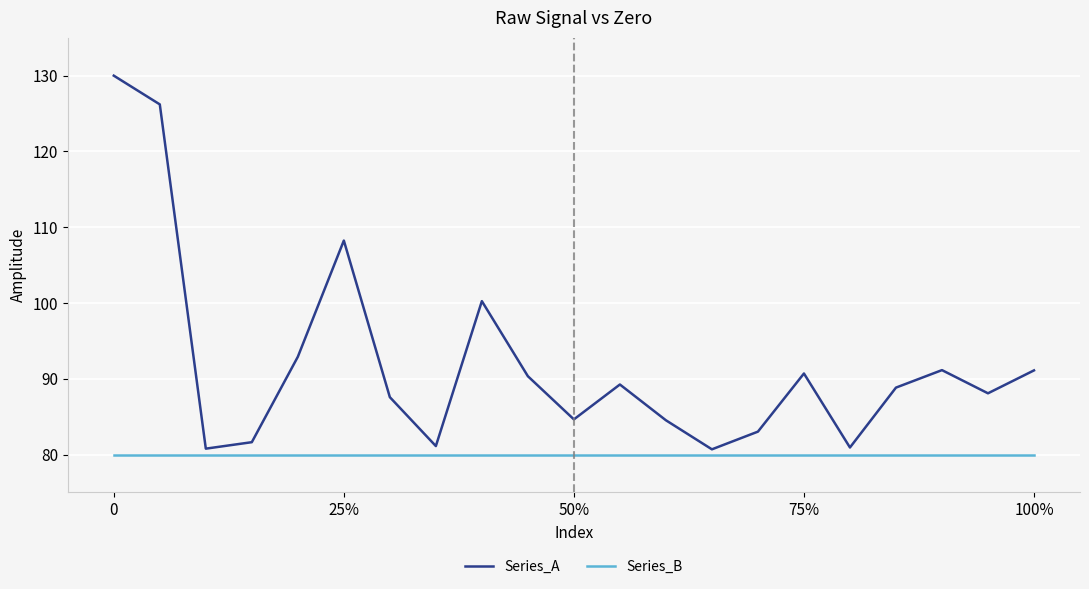

Rank the series by their average value, from lowest to highest.

Series_B, Series_A